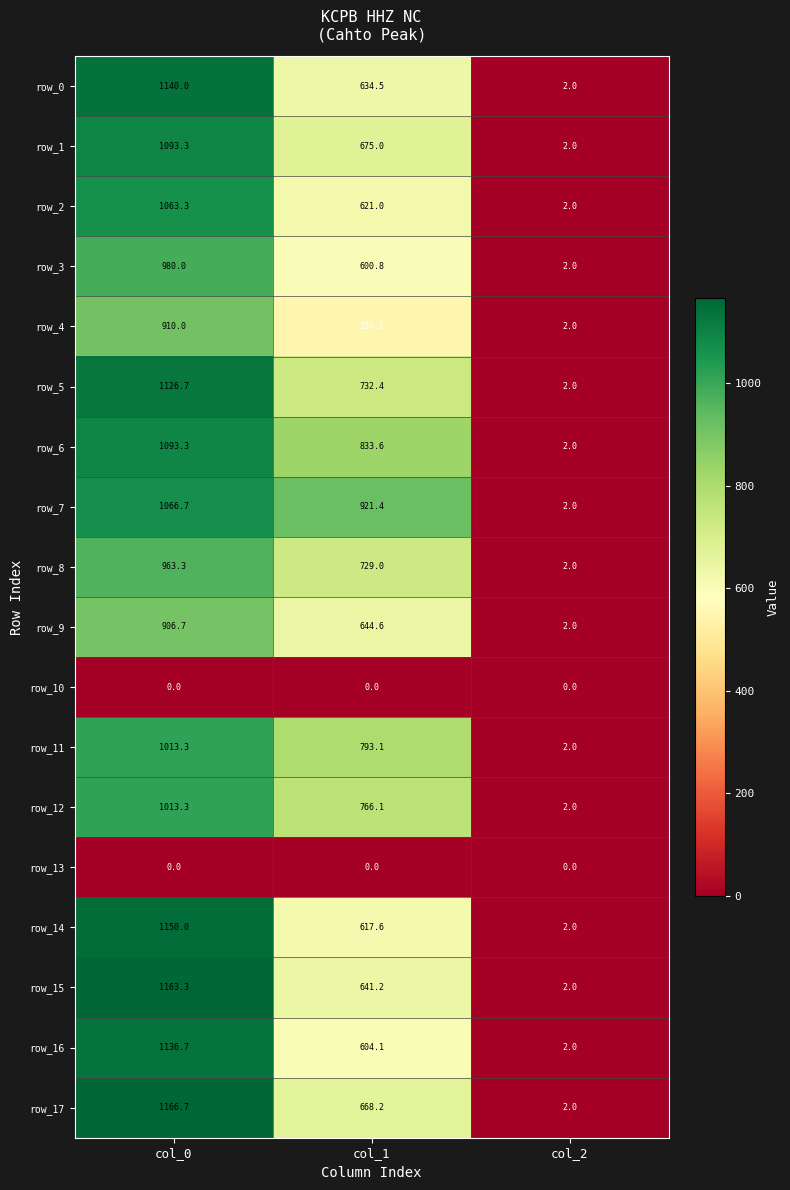

What is the total value across all series at col_1?

11032.7